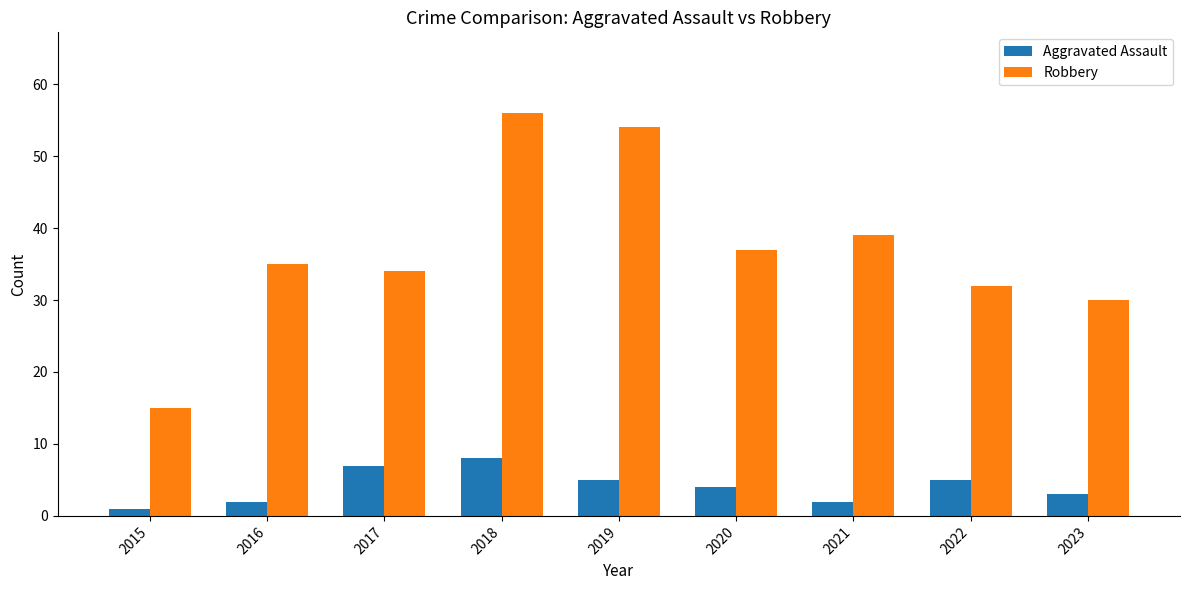

Reading left to right, transcribe all the data shown in this chart.

Aggravated Assault: 1	2	7	8	5	4	2	5	3
Robbery: 15	35	34	56	54	37	39	32	30